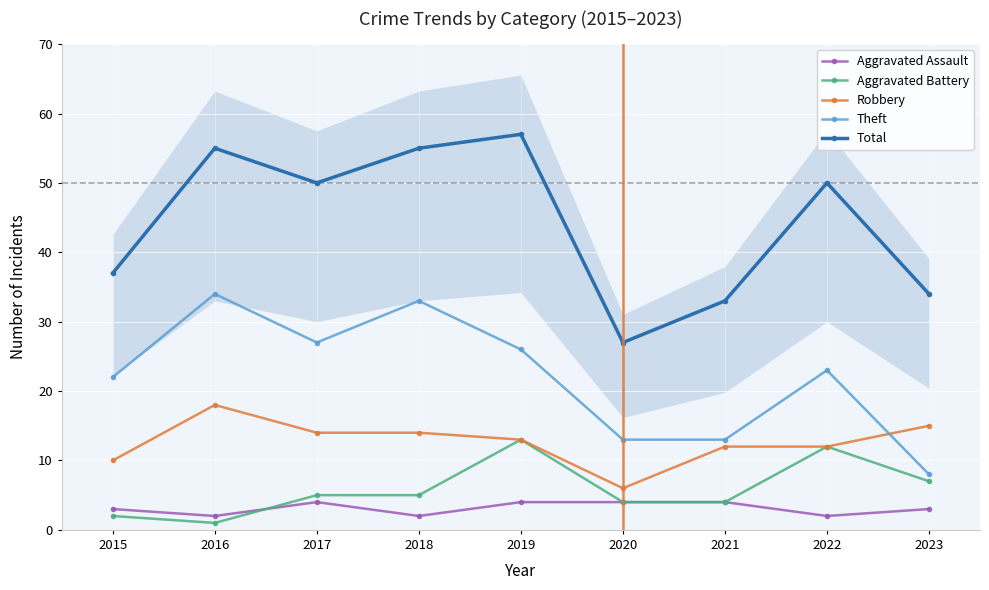

True or false: Total has more than 0 points higher than both neighbors.

True